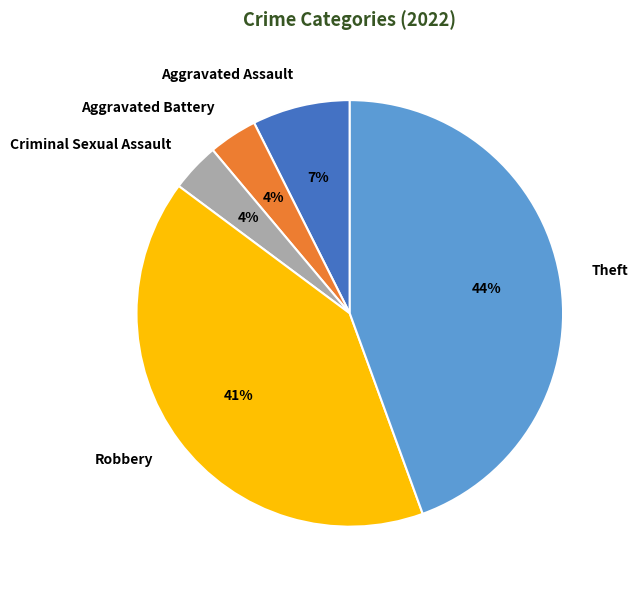

Which has a higher value, Criminal Sexual Assault or Robbery?

Robbery